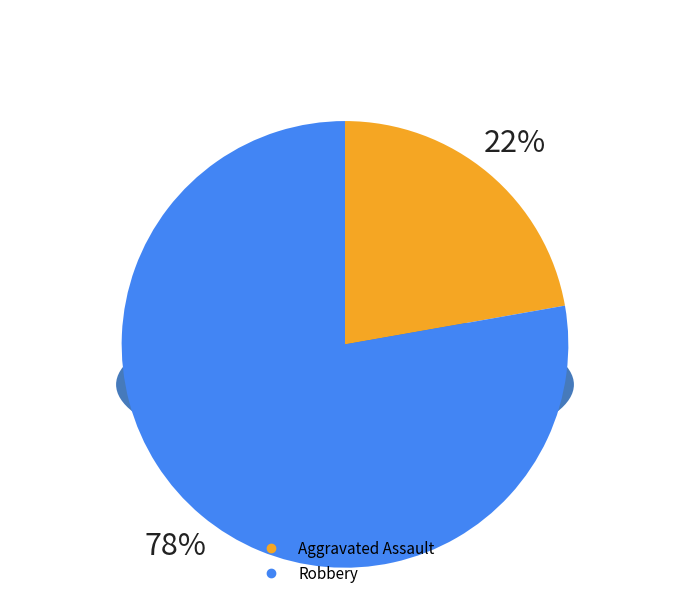

The Aggravated Battery slice represents 1% of the pie. True or false?

False